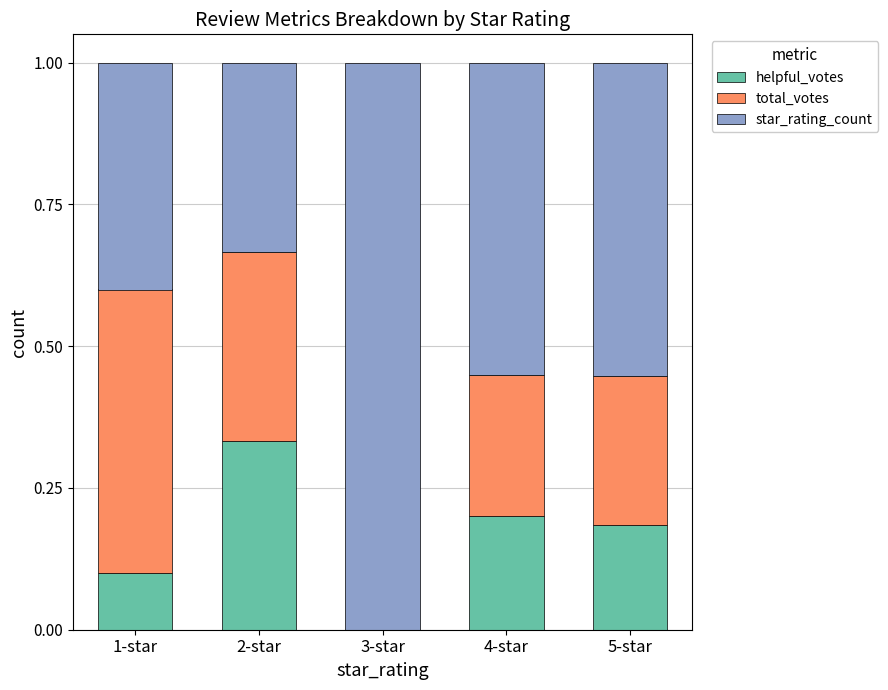

What is the total value across all series at 1-star?

1.0